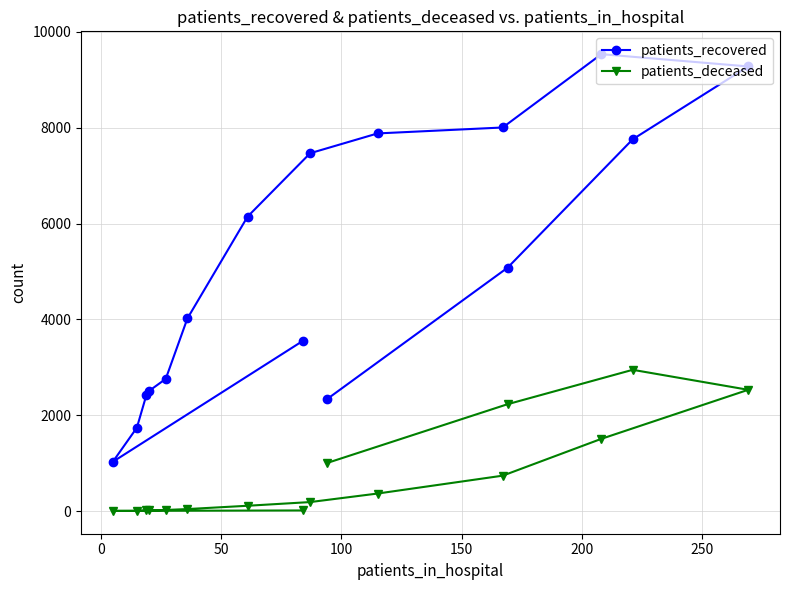

Rank the series by their average value, from lowest to highest.

patients_deceased, patients_recovered